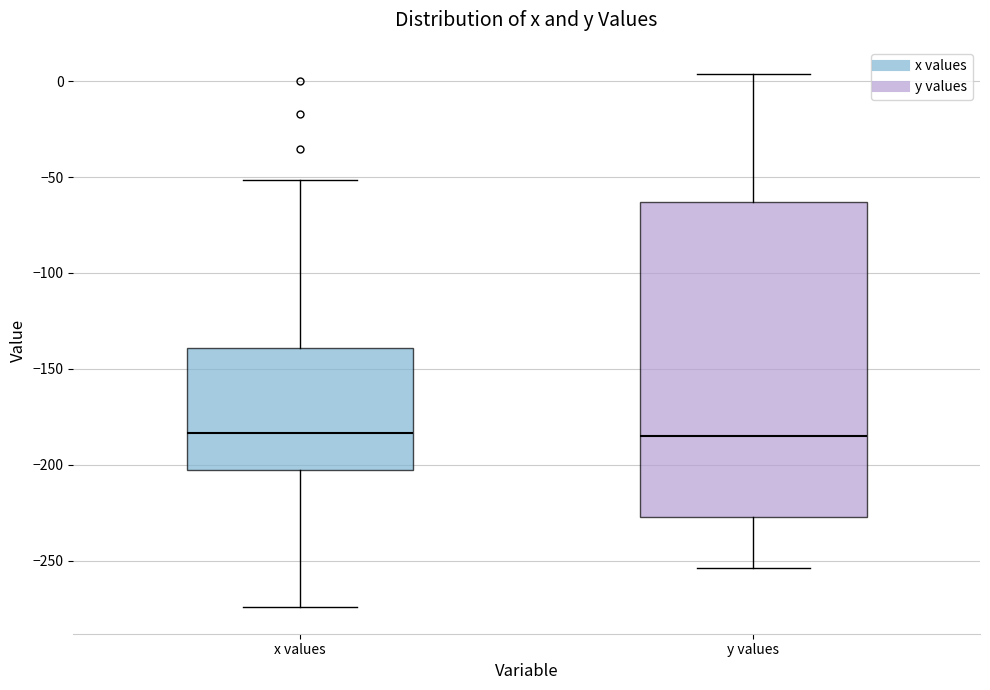

Reading left to right, transcribe this box plot: for each box, give where its median line is, the range the box spans, and where its two whiskers end, as read against the y-axis. The values are not printed on the chart, so give them approximately, as read against the axis.

x values: median -185, box -205 to -140, whiskers -275 to -50
y values: median -185, box -225 to -65, whiskers -255 to 5